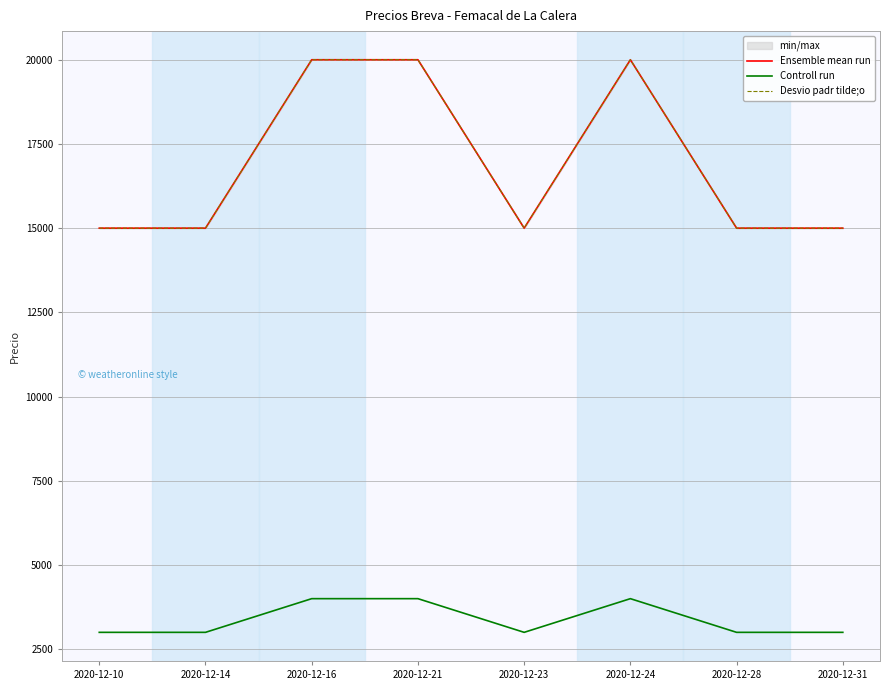

Which label corresponds to the largest value in the chart?

2020-12-16